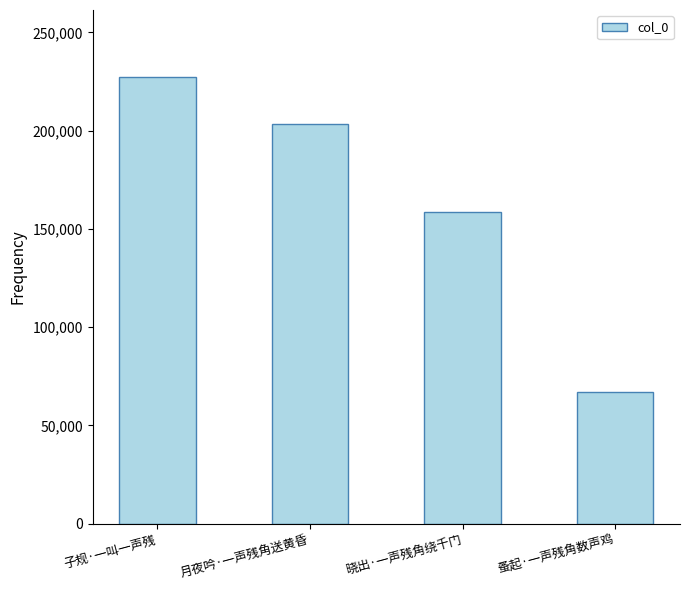

List the labels in order of value, smallest first.

蚤起·一声残角数声鸡, 晓出·一声残角绕千门, 月夜吟·一声残角送黄昏, 子规·一叫一声残